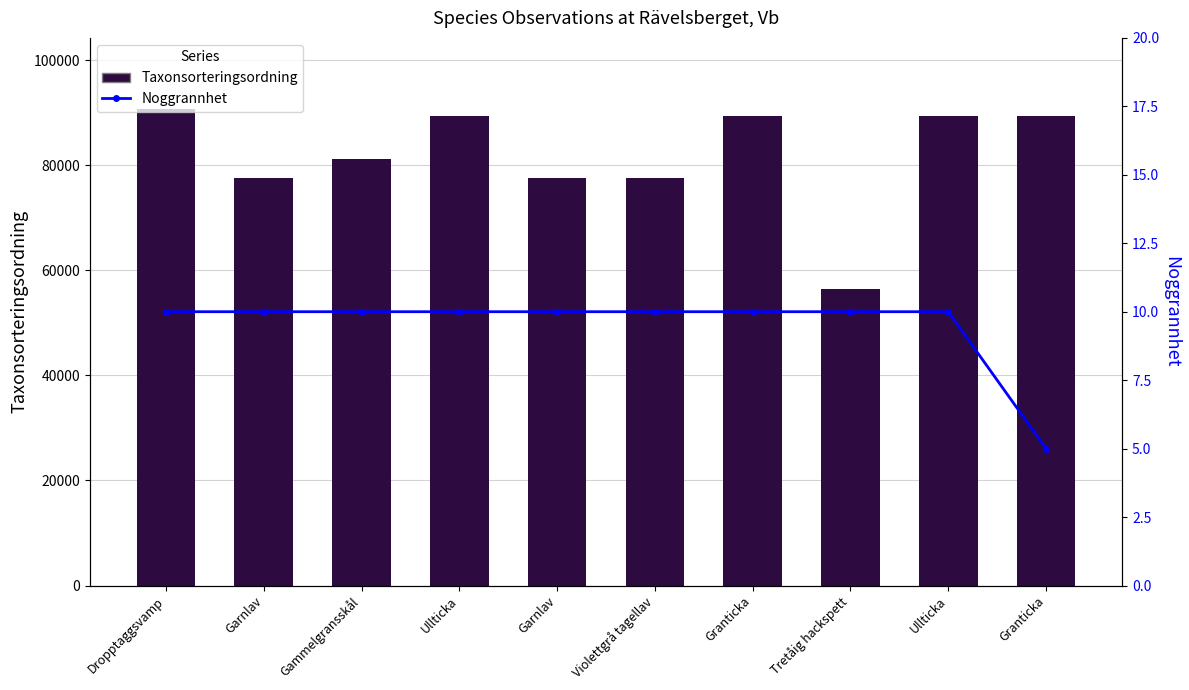

The Noggrannhet series shows 10 at Dropptaggsvamp. True or false?

True